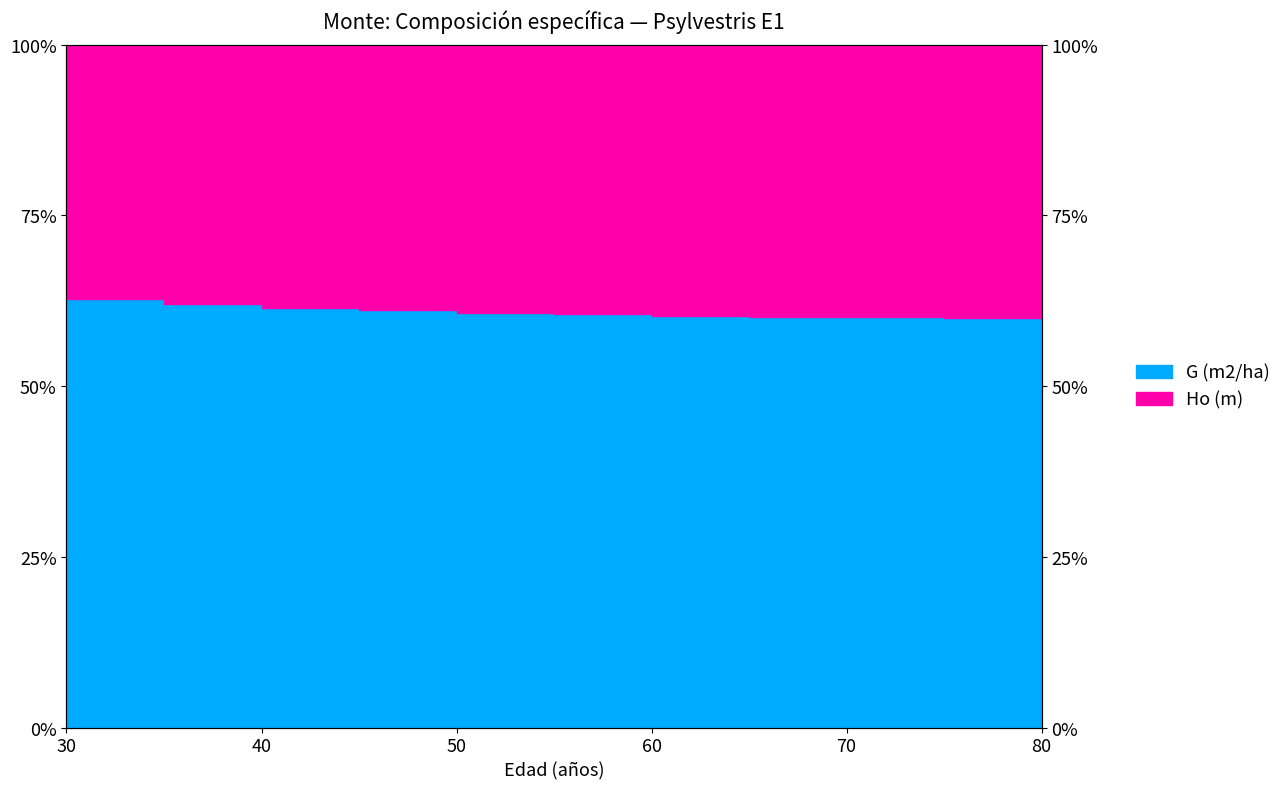

True or false: G (m2/ha) and Ho (m) cross at least once.

False